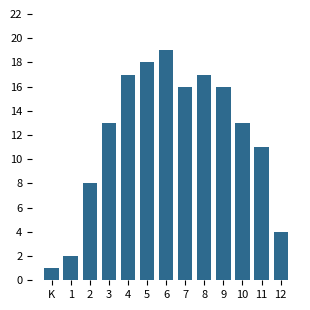

Reading left to right, extract all data points from this chart.

K=1	1=2	2=8	3=13	4=17	5=18	6=19	7=16	8=17	9=16	10=13	11=11	12=4